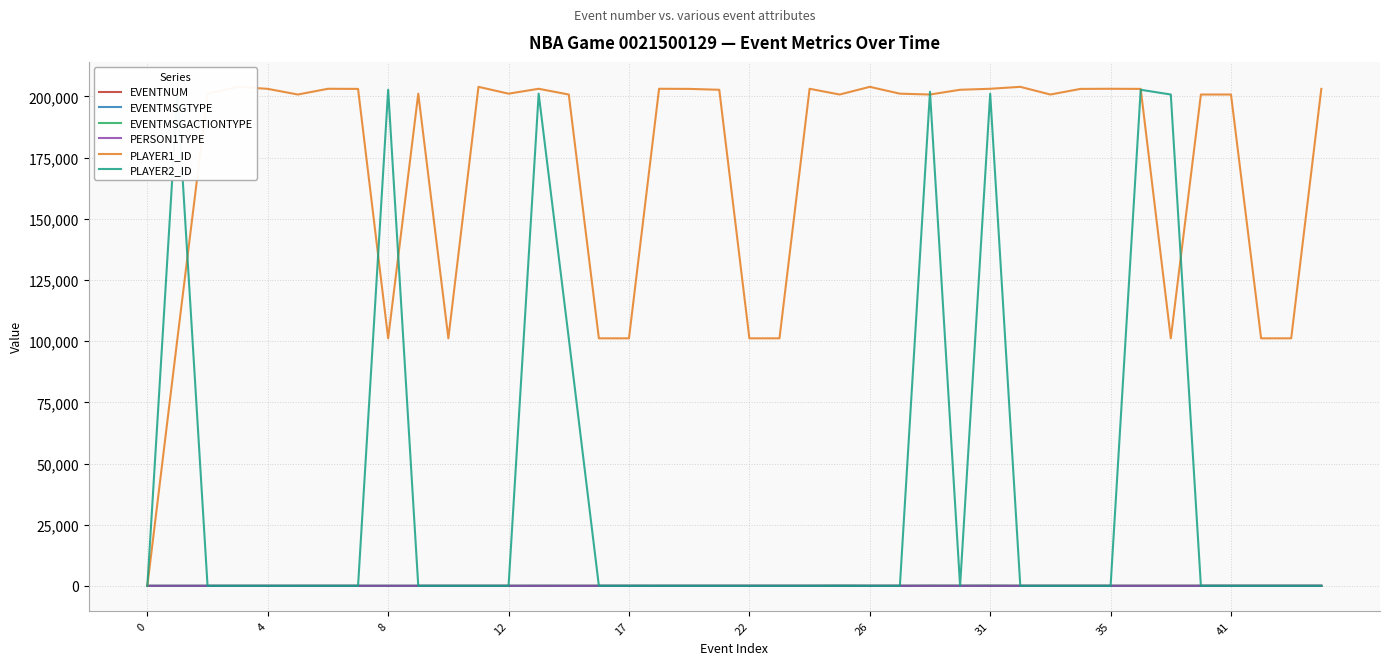

What is the label of the 38th point from the left?

37